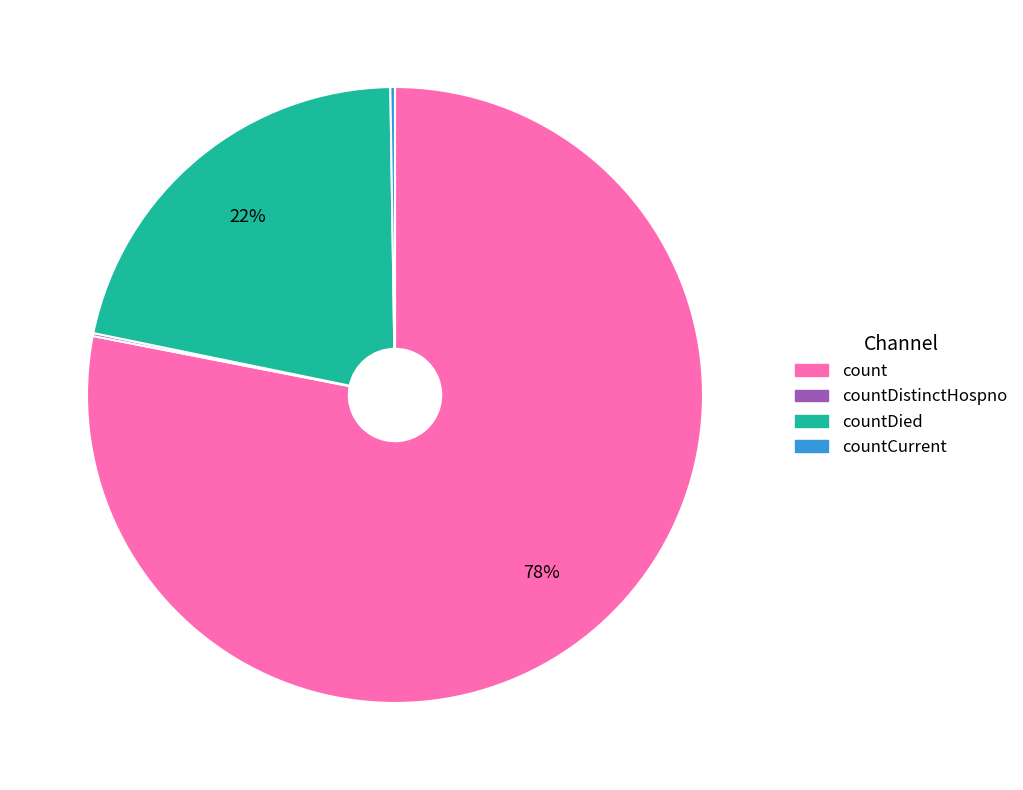

The count slice represents 89% of the pie. True or false?

False